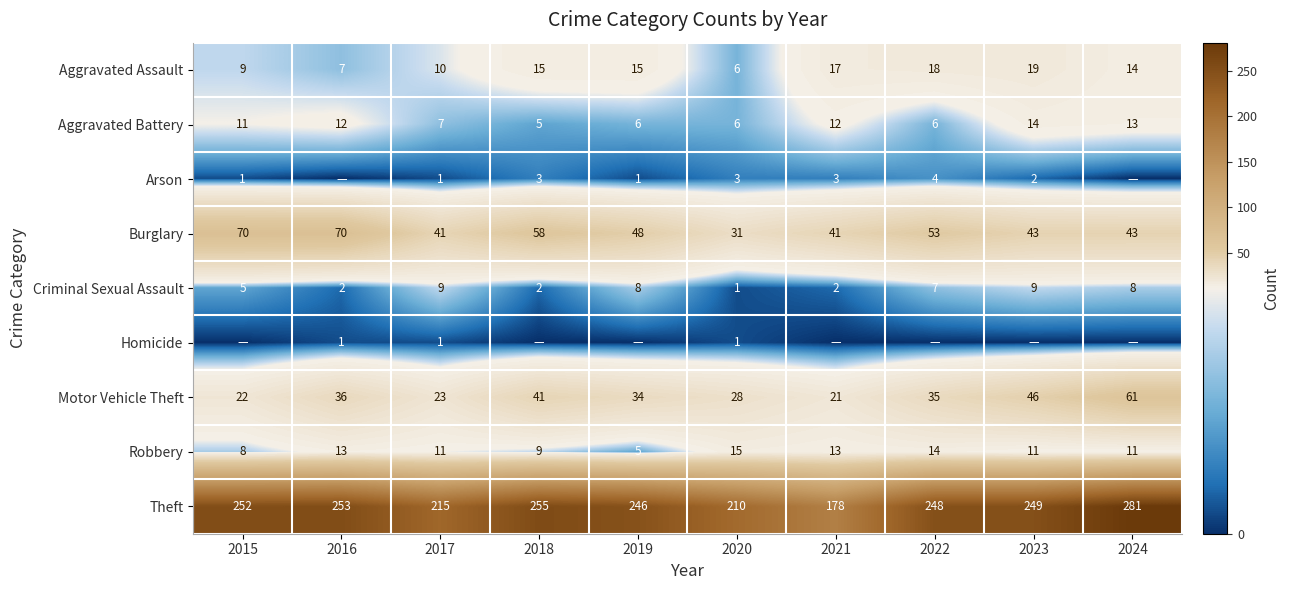

Is it true that Motor Vehicle Theft equals 61 at 2019?

False